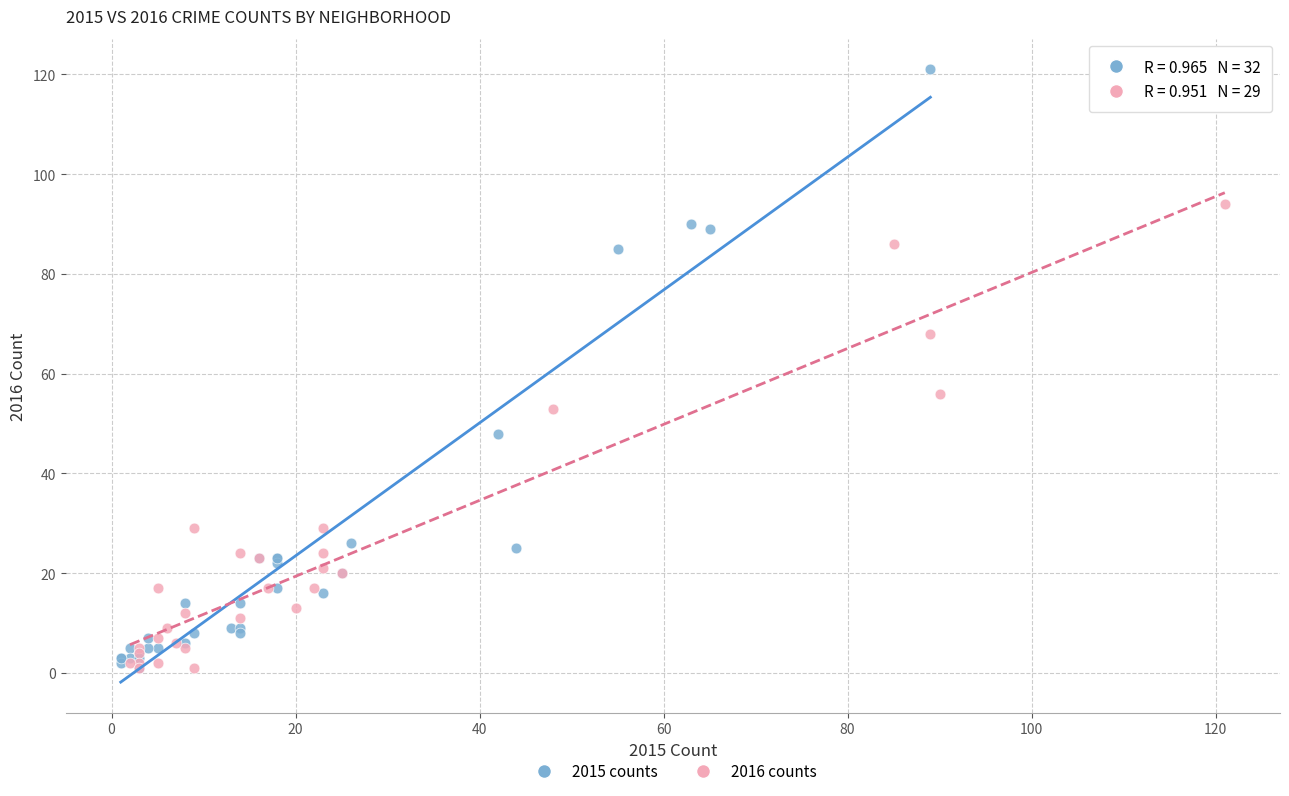

Which series contains the highest Y value?

2015 counts